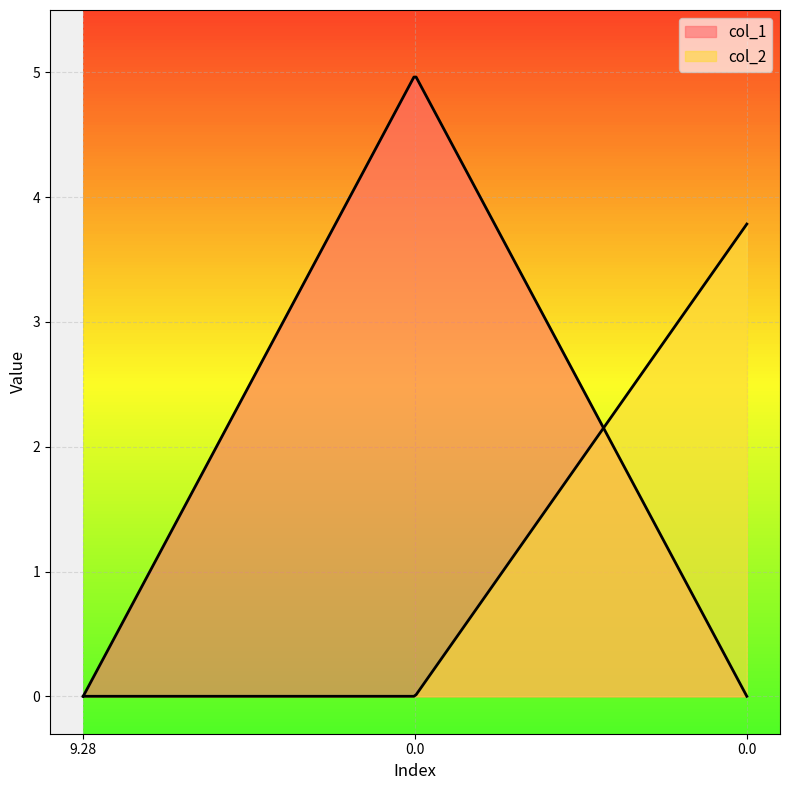

List the labels in order of col_1 value, smallest first.

9.279118, 0.0, 0.0